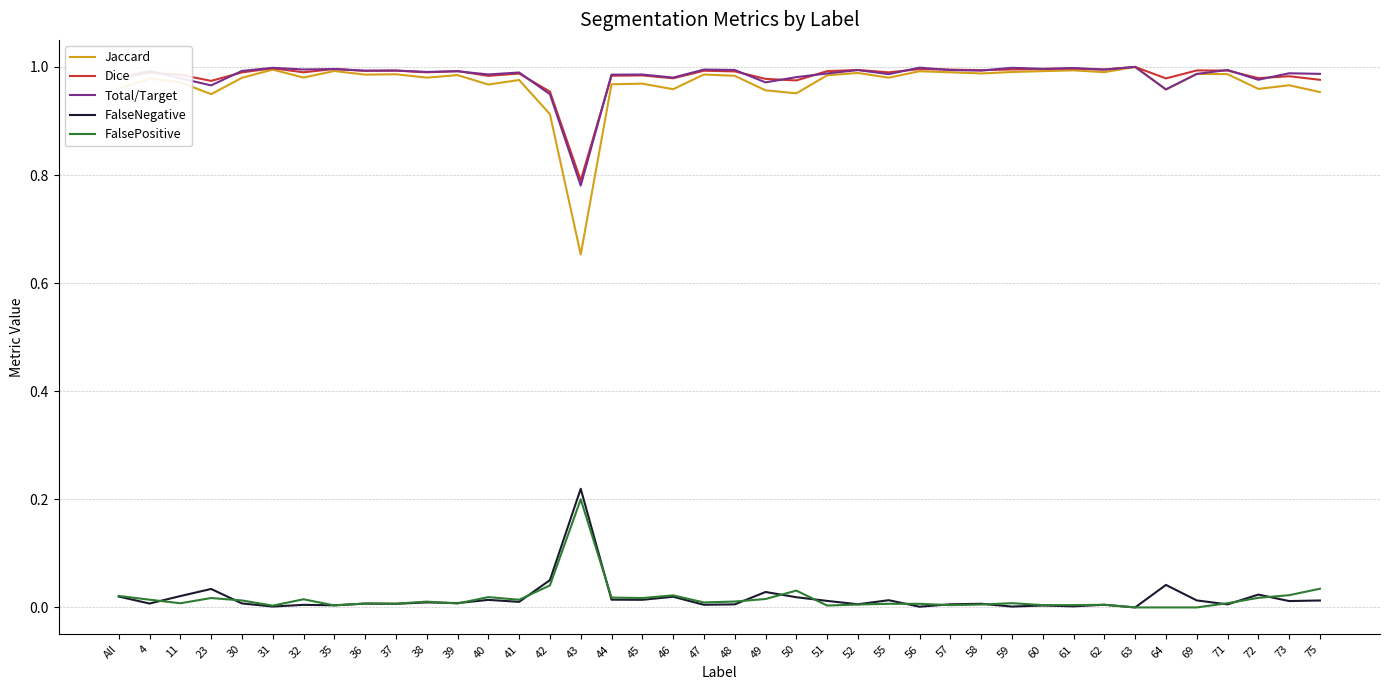

True or false: FalseNegative has a value of 0.0 at 55.

True